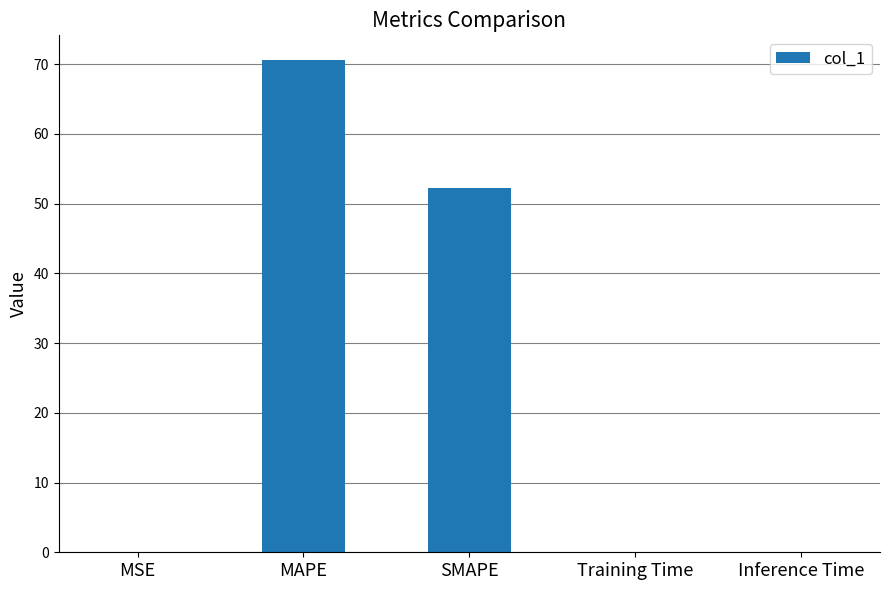

Where is the data nearest to the value 35?

SMAPE